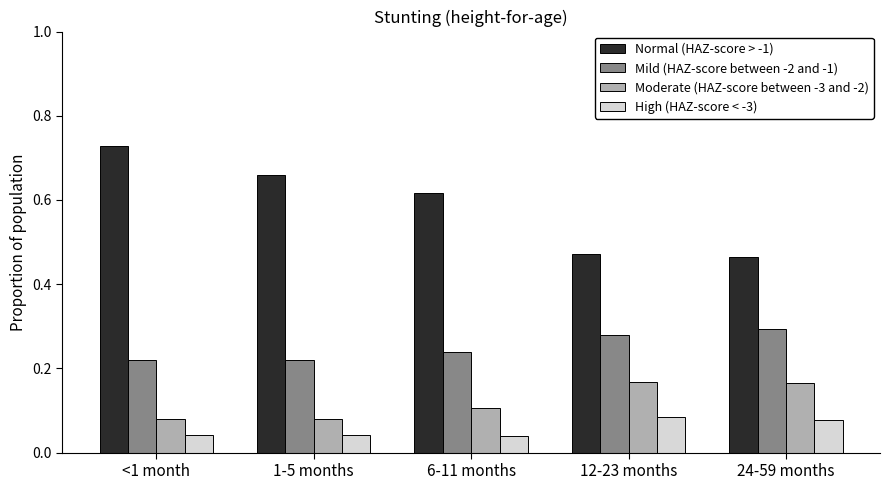

Count the Mild (HAZ-score between -2 and -1) values in the range 0 to 1.

5